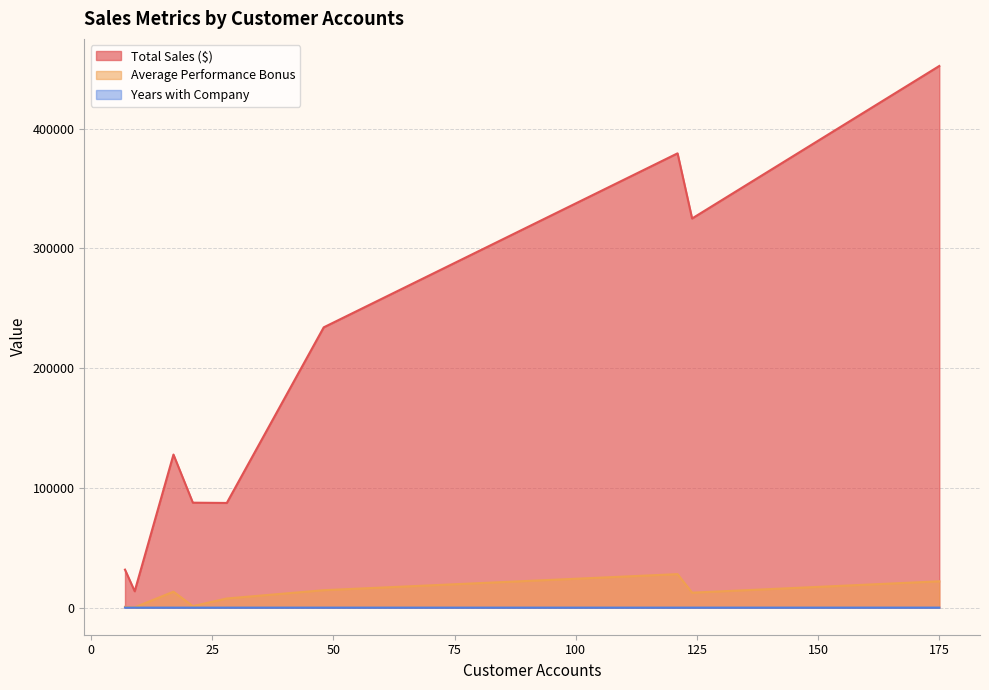

Which series has the largest range (max minus min)?

Total Sales ($)